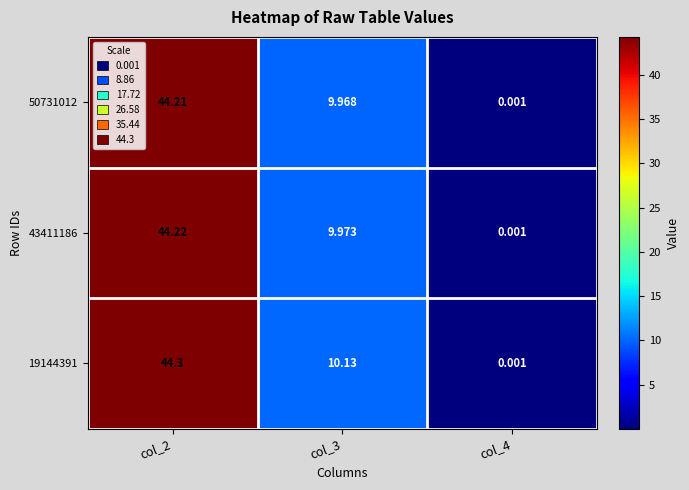

At which category does the chart reach its peak across all series?

col_2